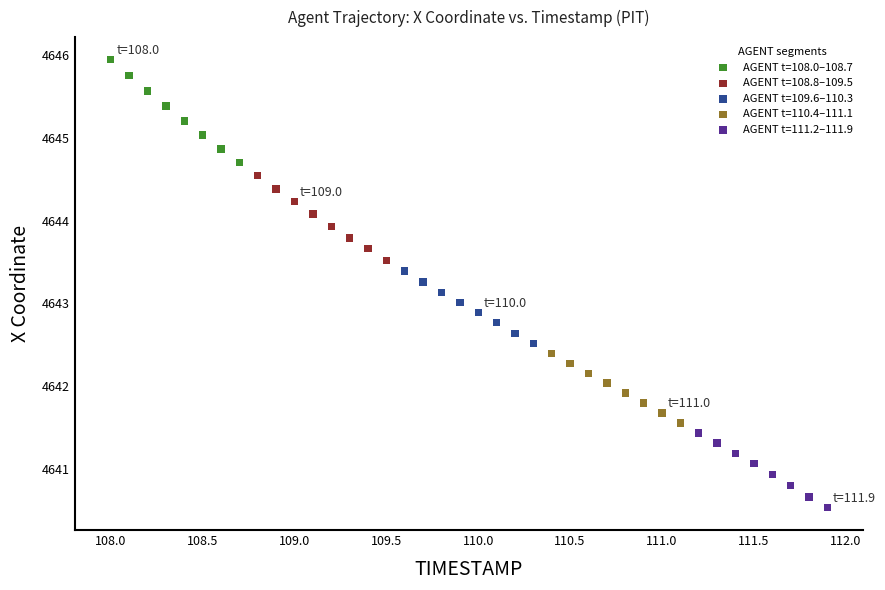

Which series reaches the maximum Y coordinate?

AGENT t=108.0–108.7